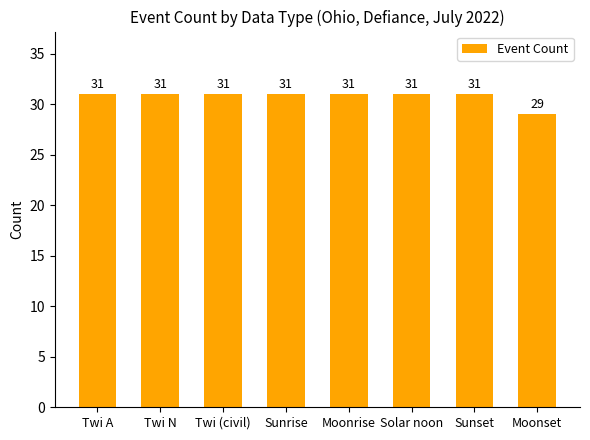

Which label corresponds to the smallest value in the chart?

Moonset